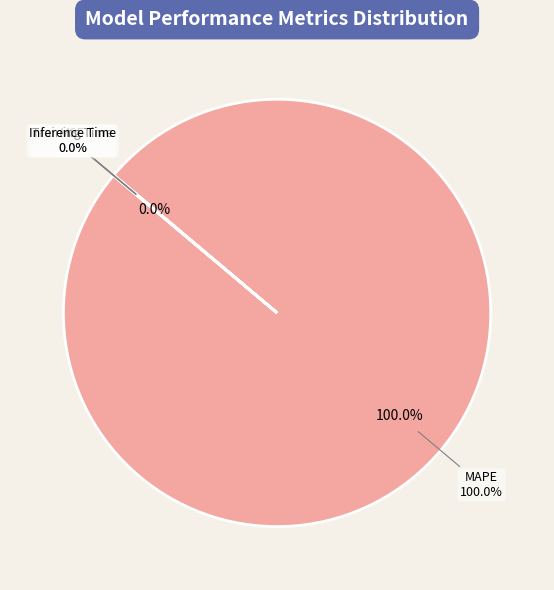

Is MAPE the majority of the pie?

Yes